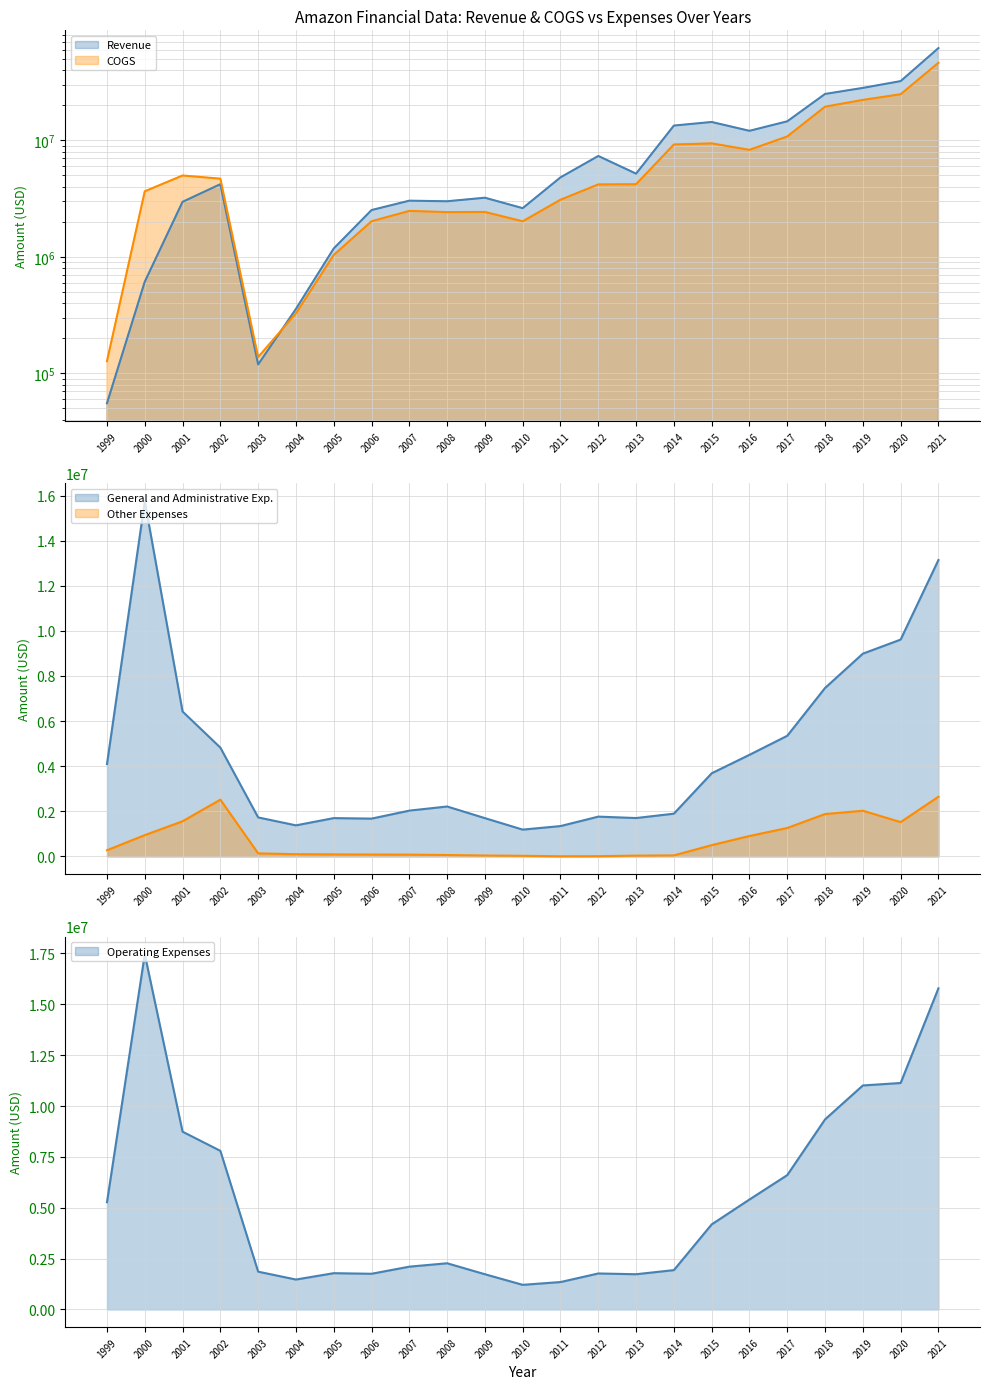

How many intersections are there between COGS and Revenue?

1